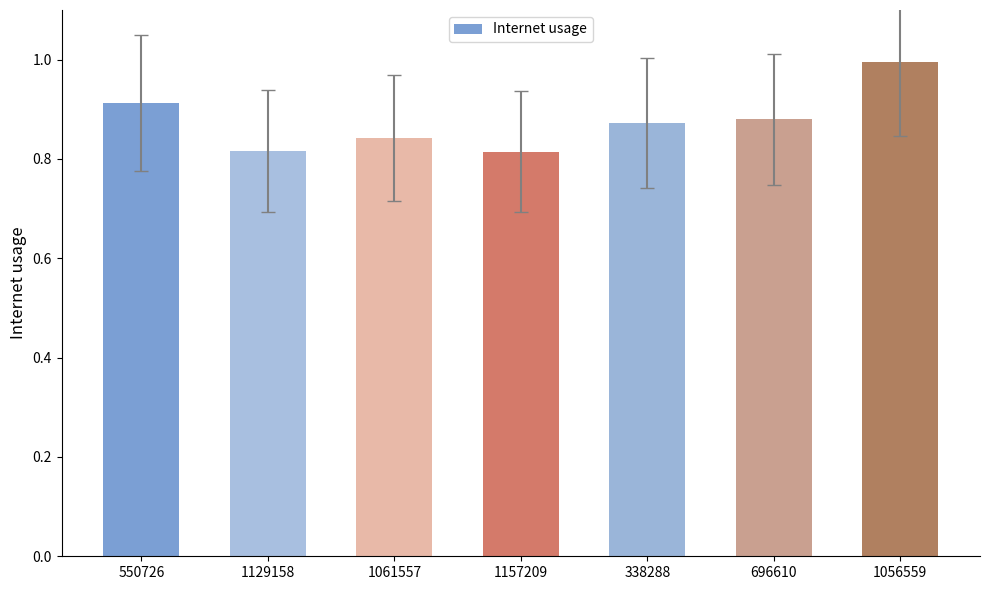

Between 696610 and 1157209, which is larger?

696610